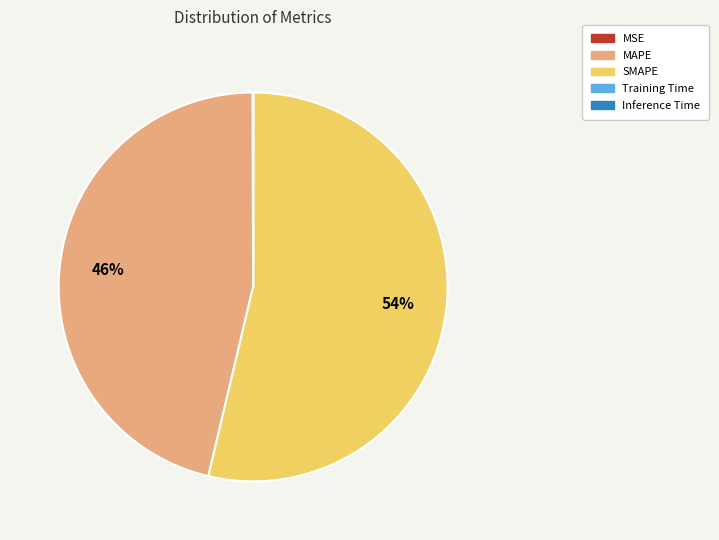

To the nearest percent, what is the average slice percentage?

20%